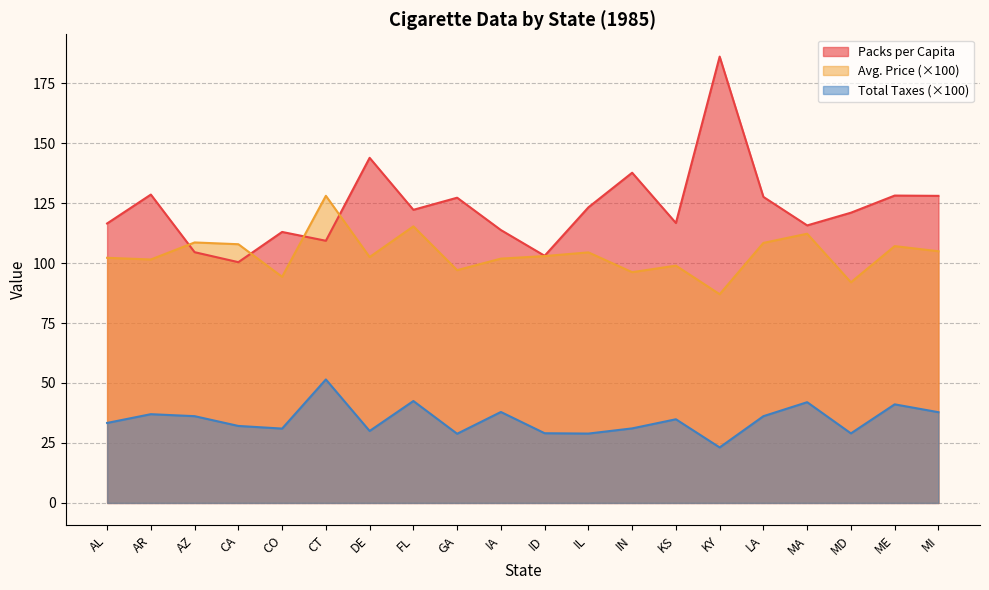

How many times do Avg. Price and Packs per Capita cross each other?

4